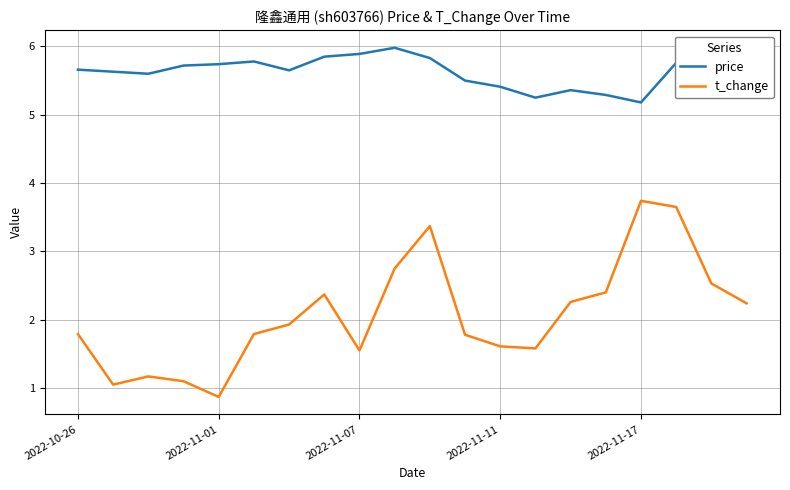

Which series has the largest total across all categories?

price